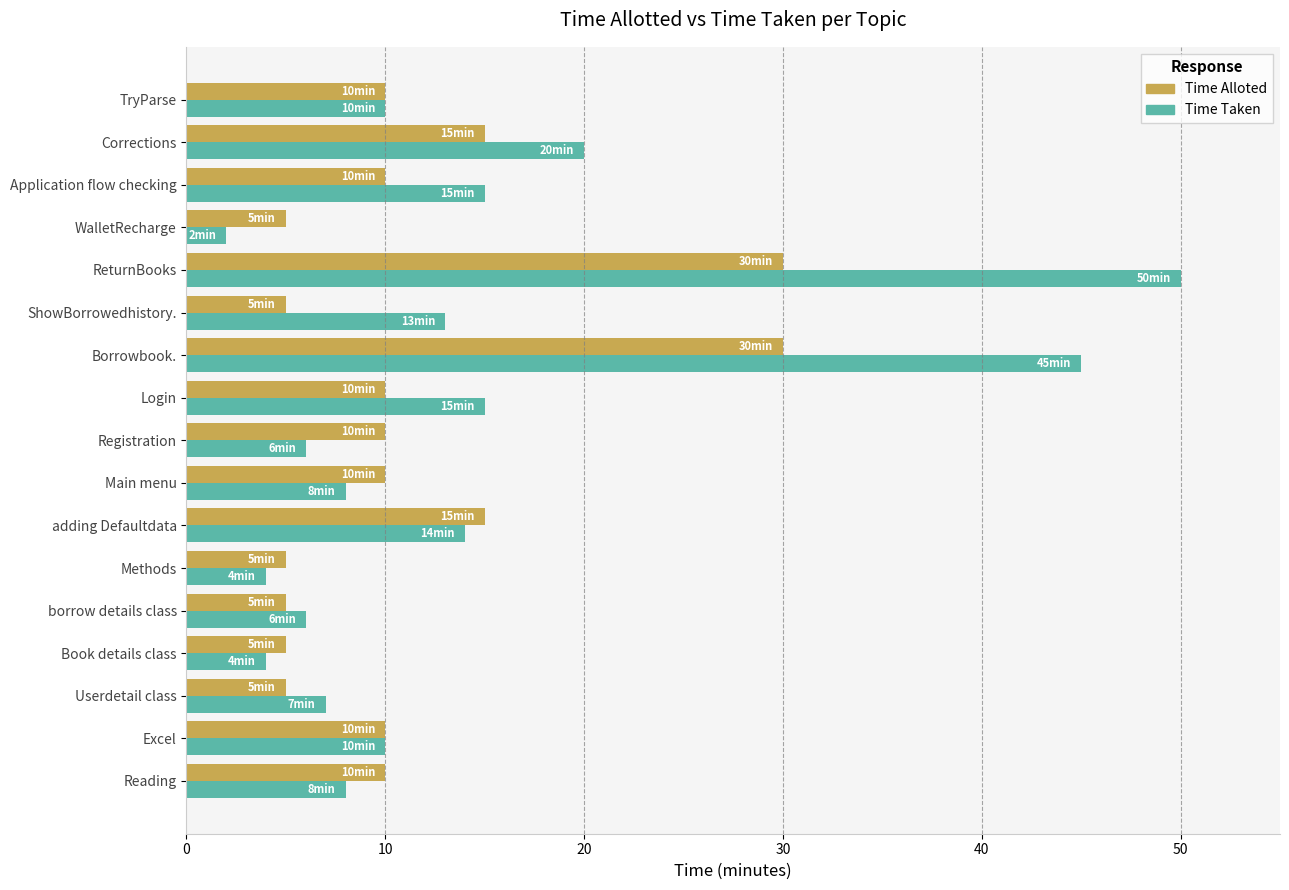

At how many categories does at least one series exceed 43?

2